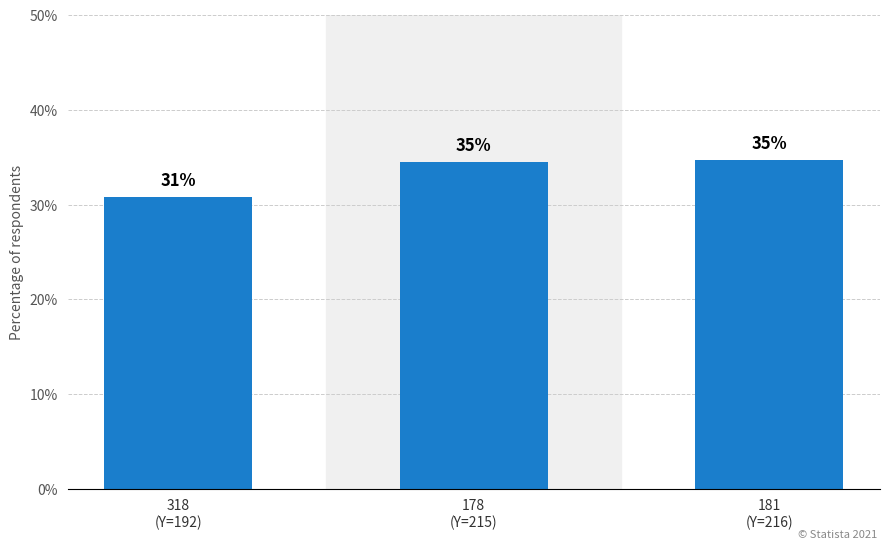

Rank the categories by value from highest to lowest.

181
(Y=216), 178
(Y=215), 318
(Y=192)